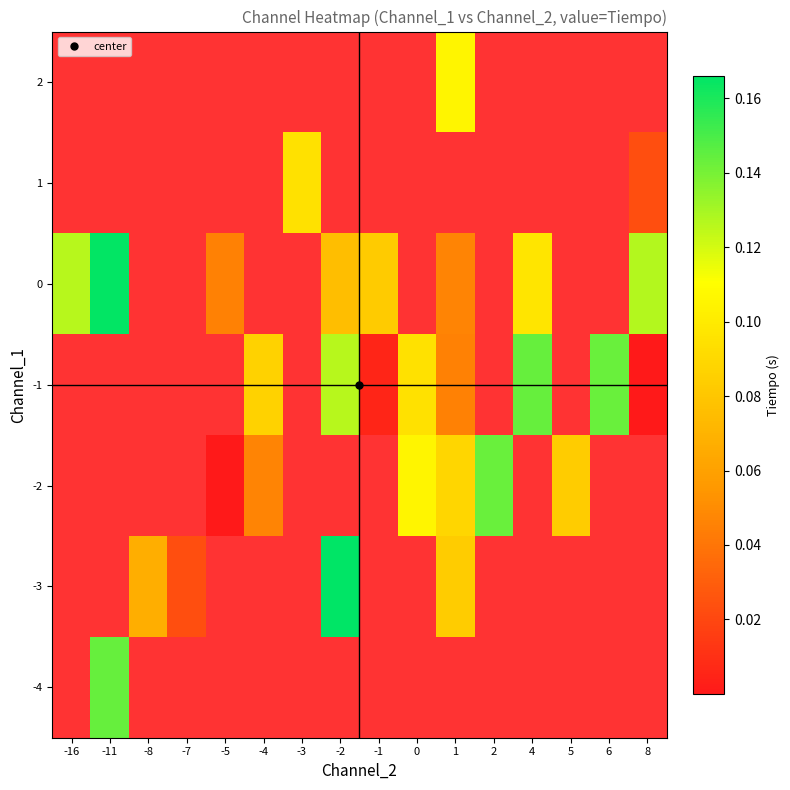

Count the number of data series in this chart.

7